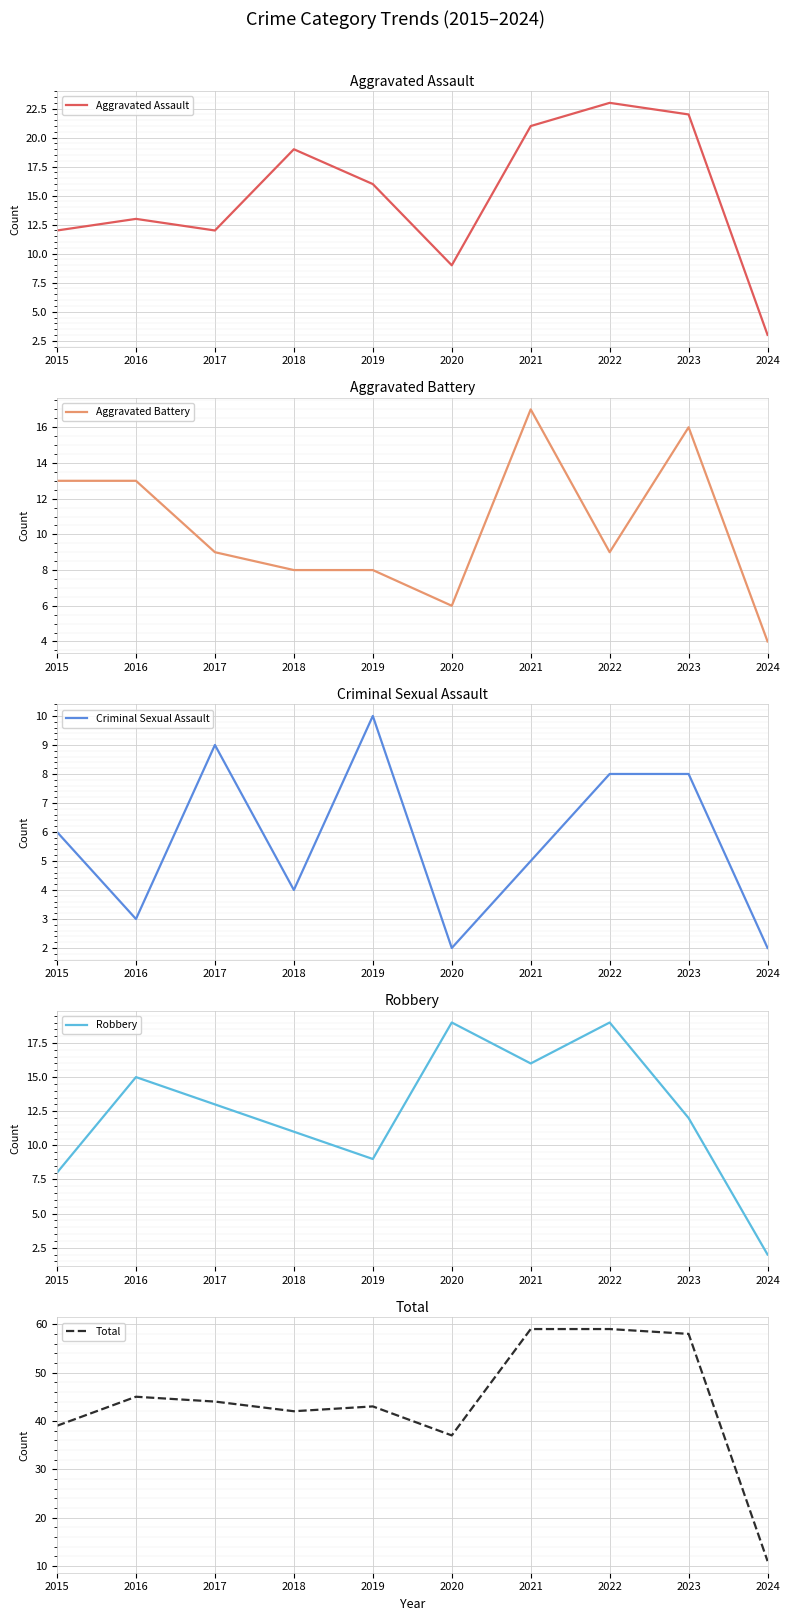

How many lines are shown in the chart?

5